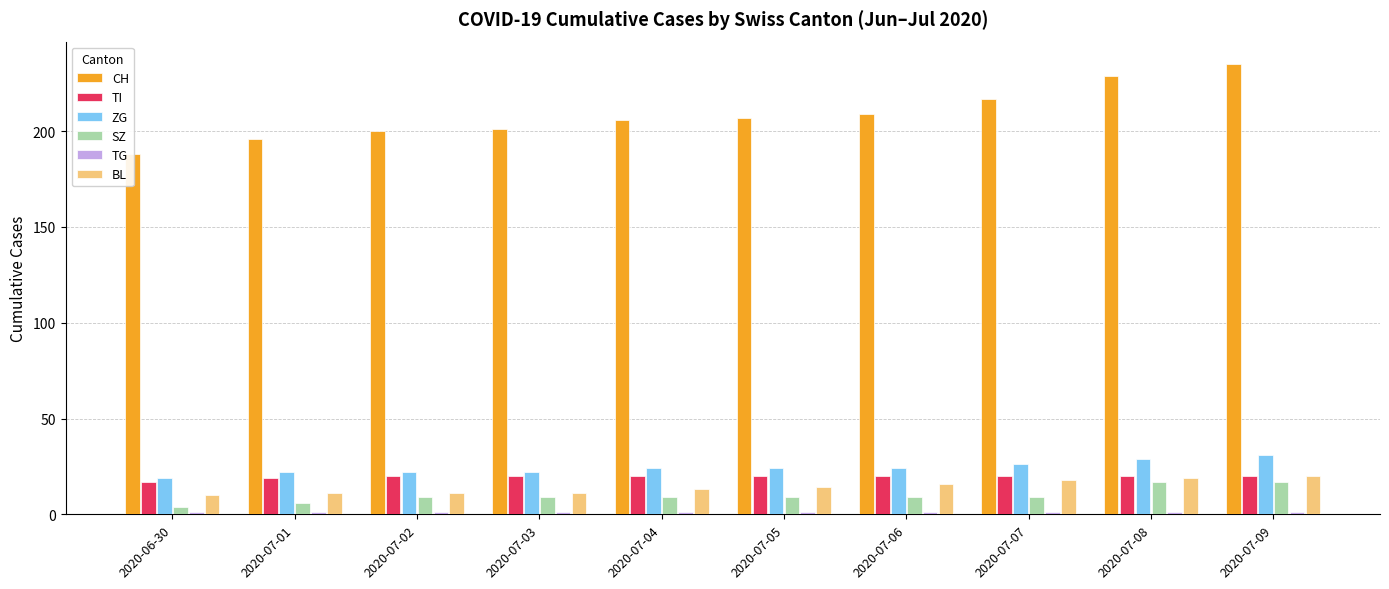

What is the difference between the second highest and minimum values in the BL series?

9